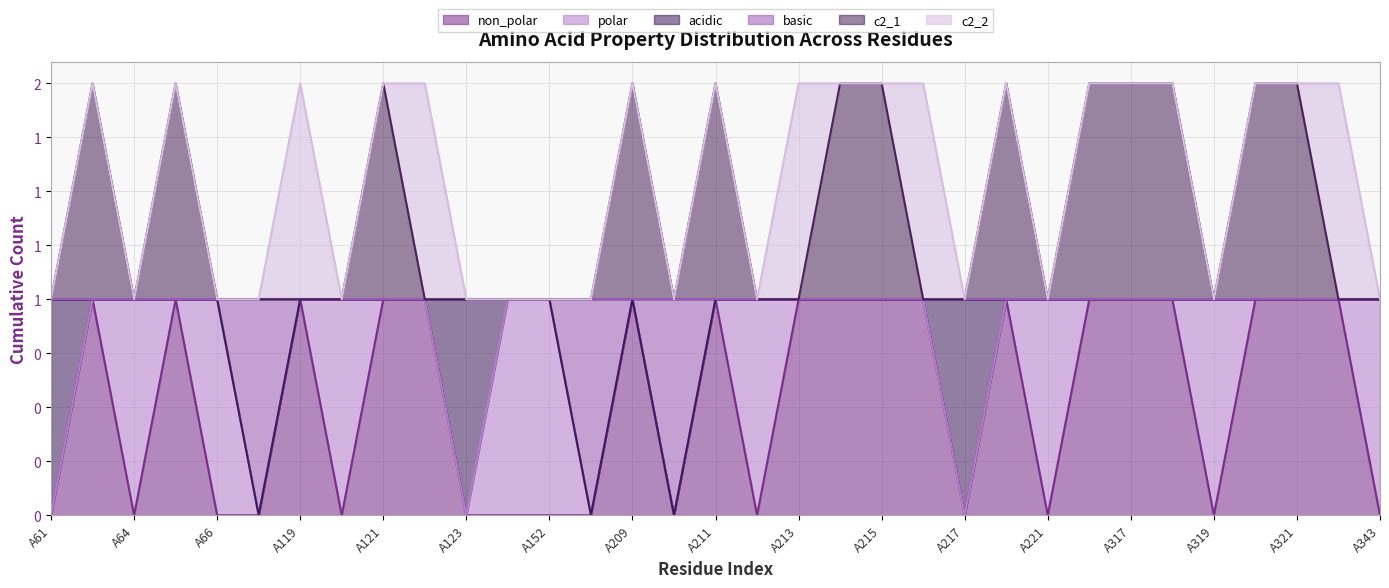

Which category has the highest value across all series?

A63